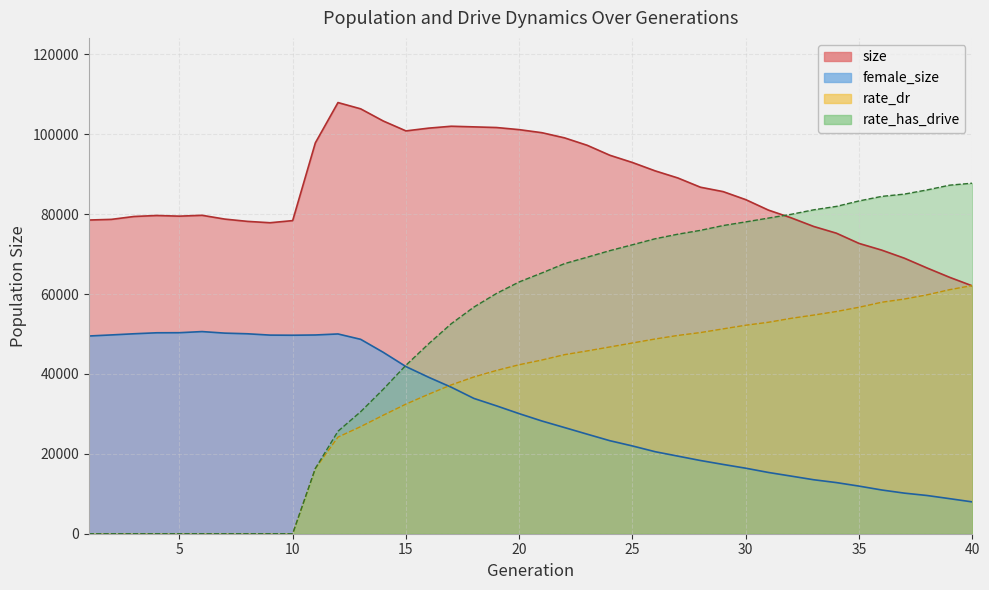

At which label is size closest to 84979?

29